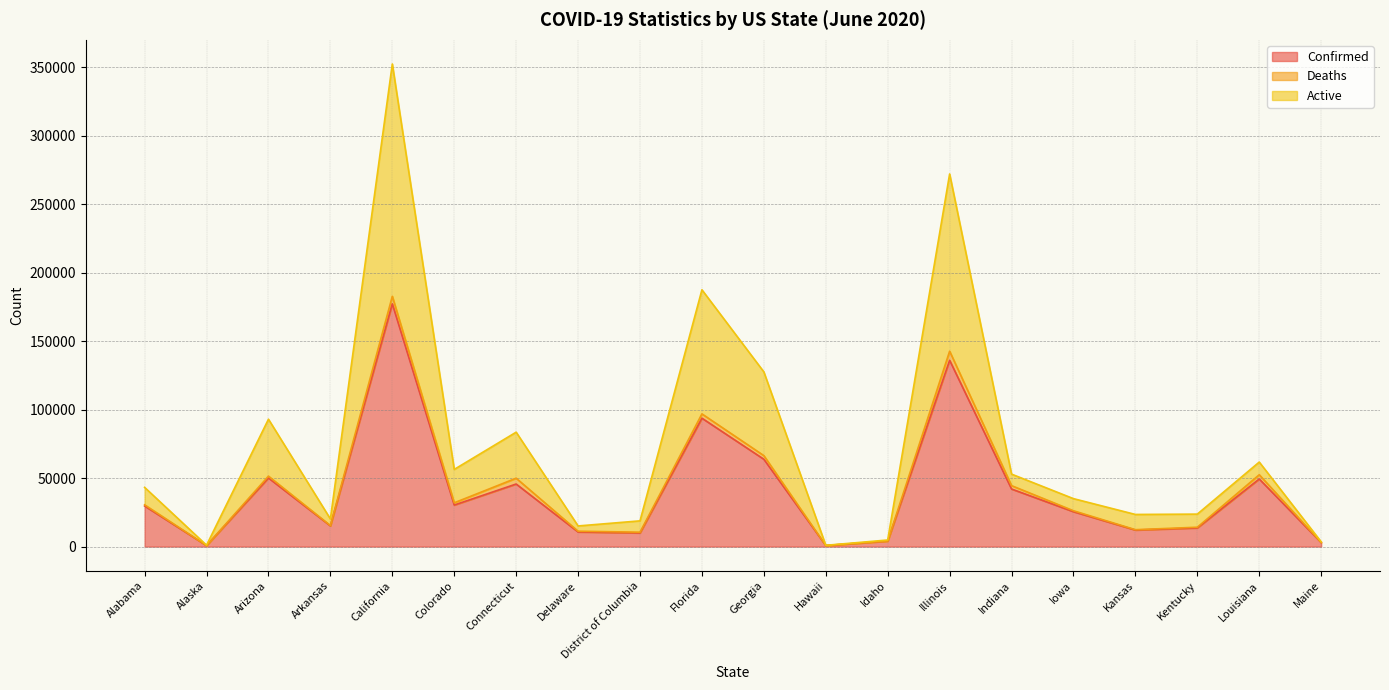

How many data points in Confirmed are less than 29683?

10